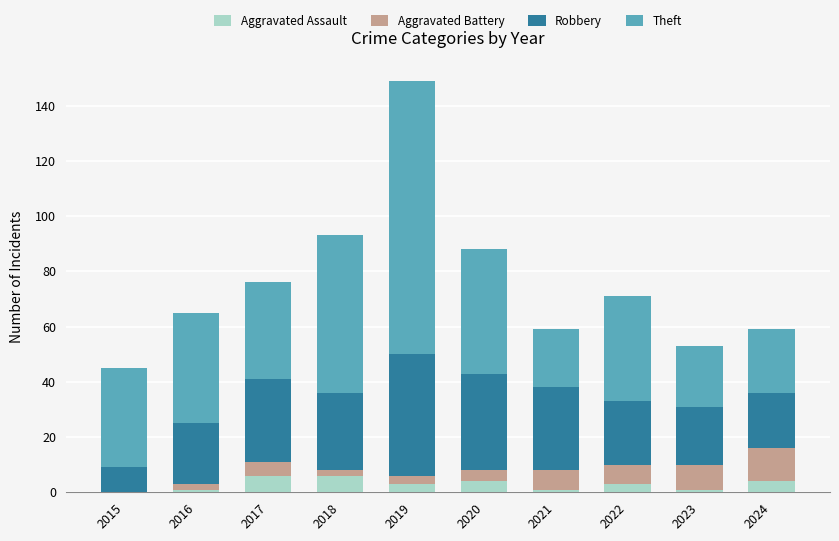

What is the average value of the Aggravated Assault series?

3